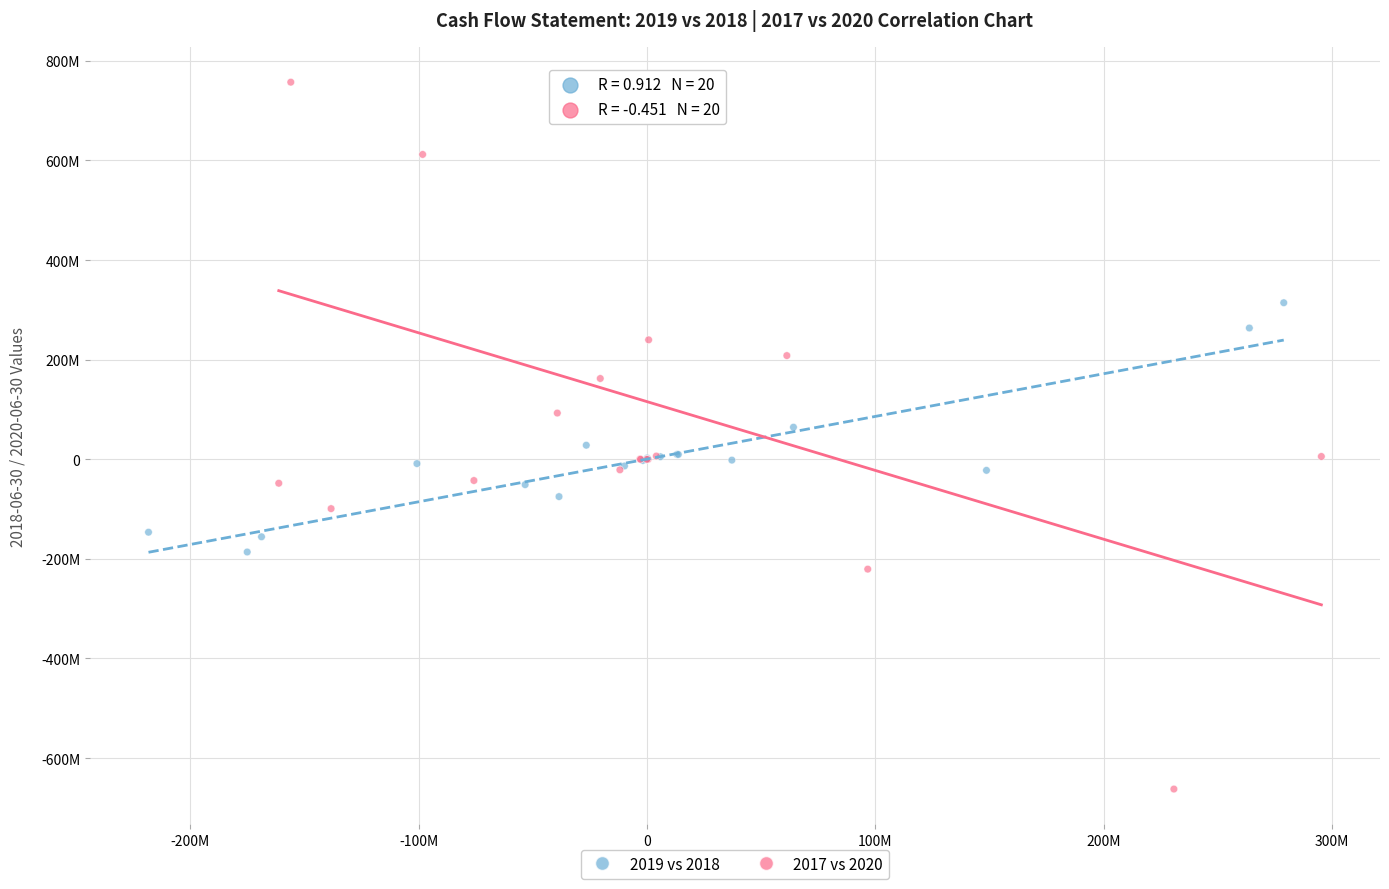

What are all the series names shown in the legend?

2019 vs 2018, 2017 vs 2020